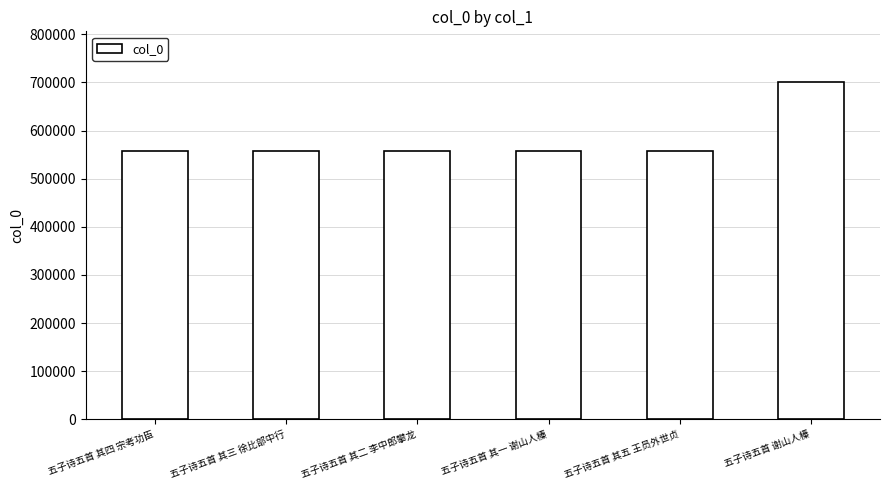

What is the minimum value shown in the chart?

556598